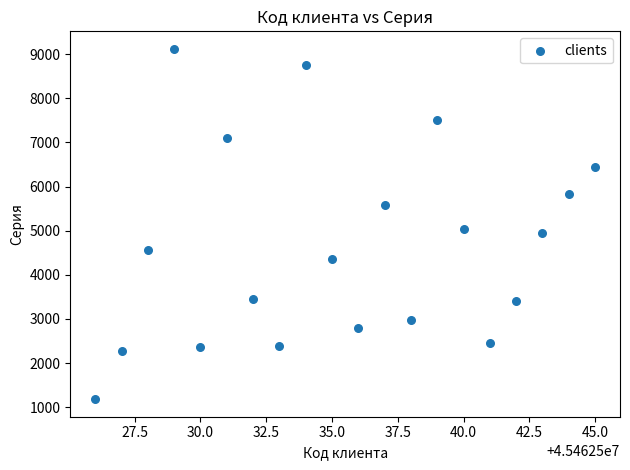

What Y value in the scatter plot is closest to 5150?

5046